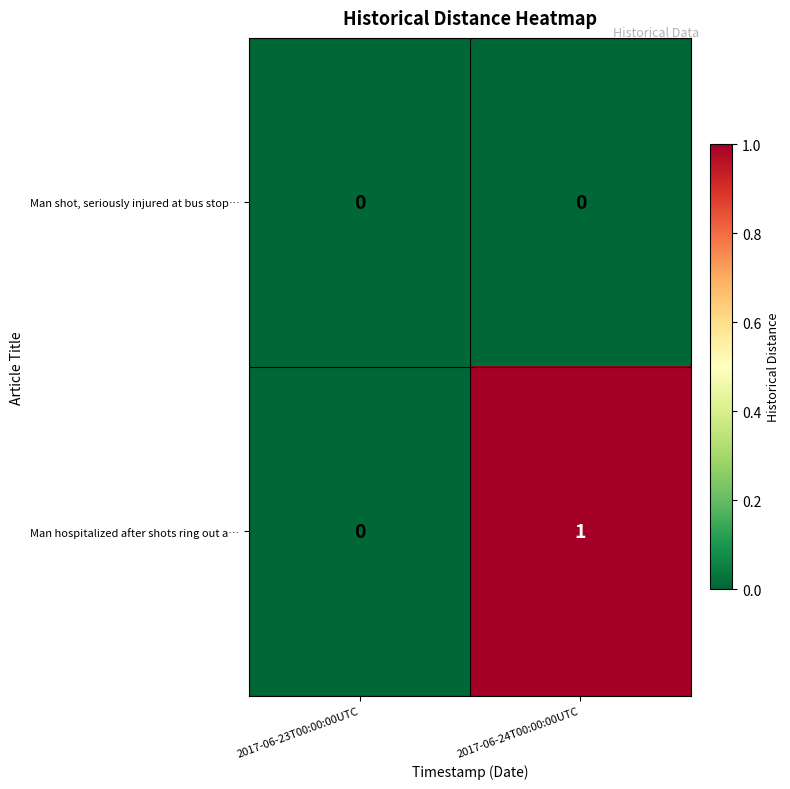

The value of Man hospitalized after shots ring out a… at 2017-06-24T00:00:00UTC is 1. True or false?

True